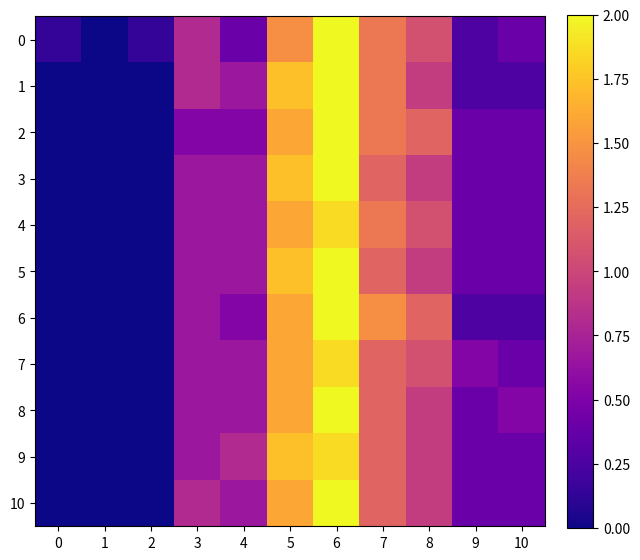

Which label corresponds to the largest value in the chart?

6